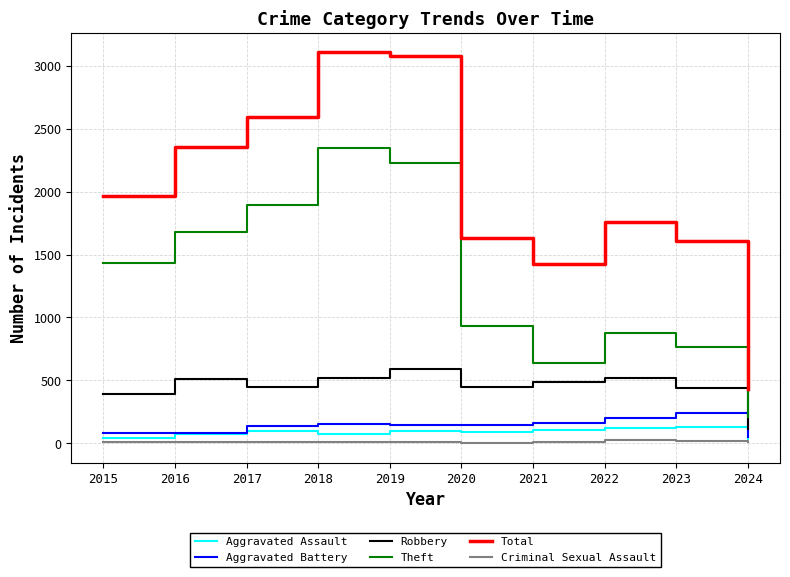

True or false: Criminal Sexual Assault and Aggravated Assault cross at least once.

False